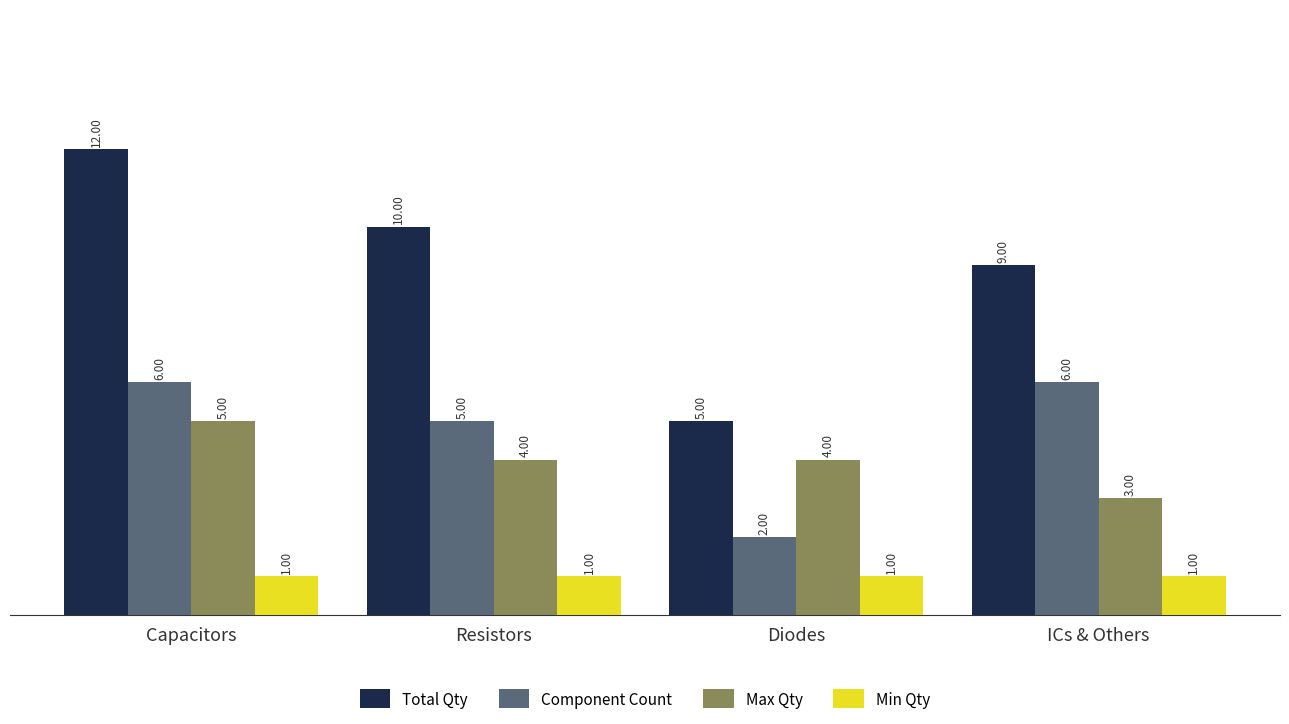

Rank the series by their maximum value, from lowest to highest.

Min Qty, Max Qty, Component Count, Total Qty